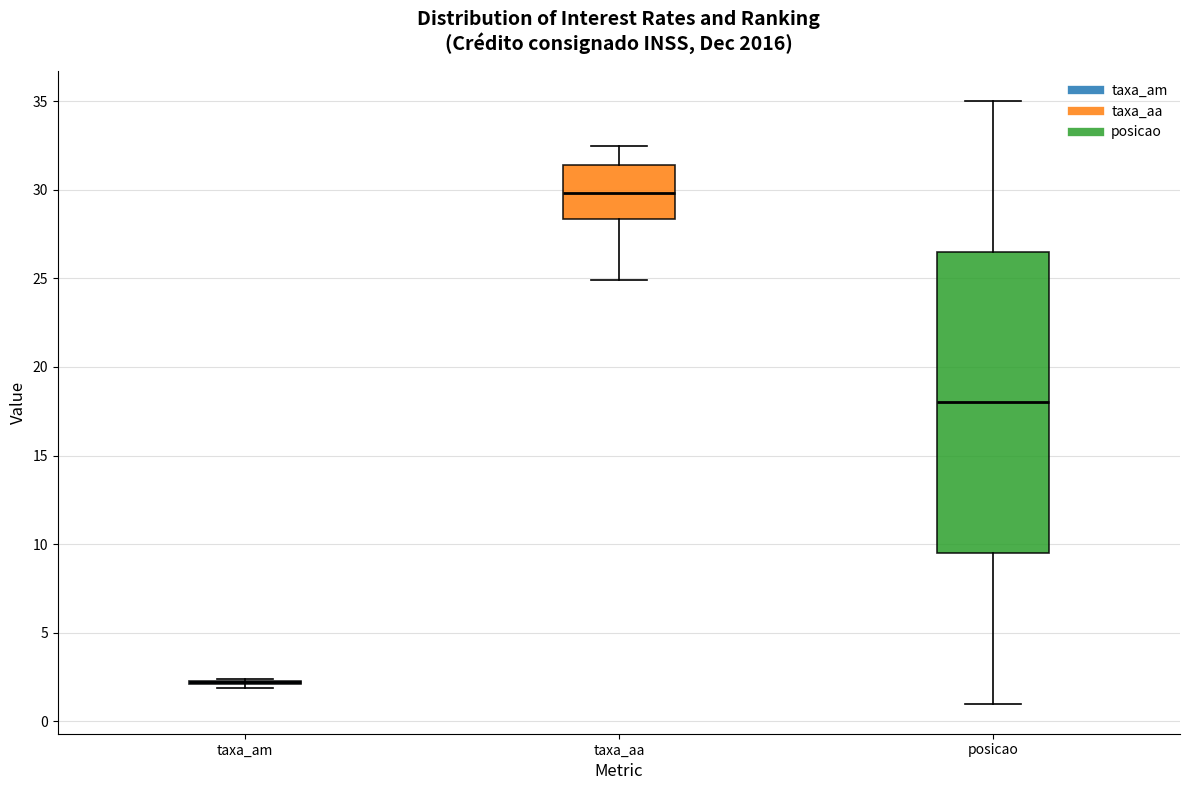

Reading left to right, read every box against the y-axis: the position of its median line, the range the box covers, and the ends of its whiskers. The values are not printed on the chart, so give them approximately, as read against the axis.

taxa_am: box collapsed to a line at 2.0, whiskers 2.0 to 2.5
taxa_aa: median 30.0, box 28.5 to 31.5, whiskers 25.0 to 32.5
posicao: median 18.0, box 9.5 to 26.5, whiskers 1.0 to 35.0